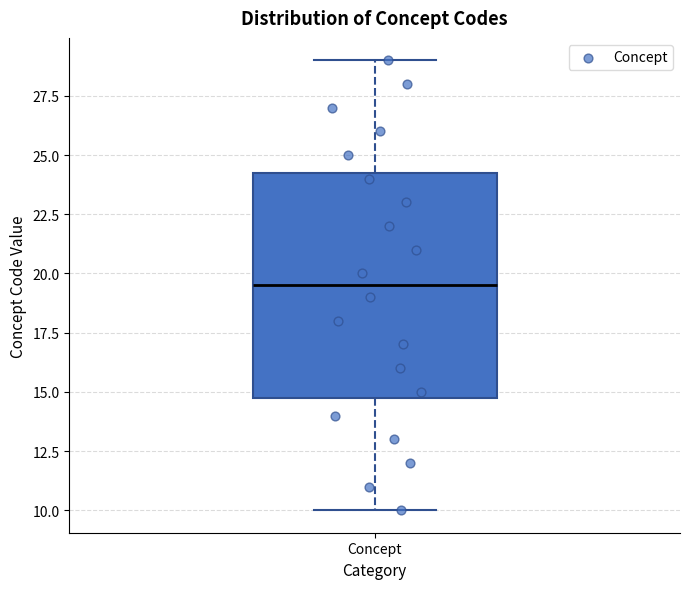

Where does the upper whisker of the box for Concept end on the y-axis? The values are not printed on the chart, so give them approximately, as read against the axis.

29.0